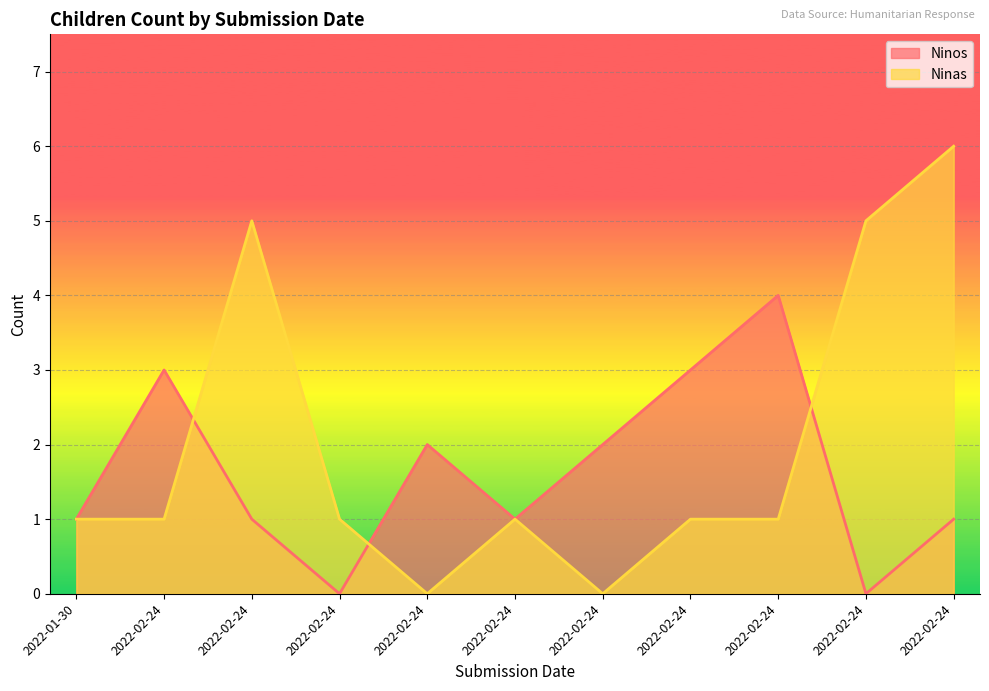

At which category does the chart reach its peak across all series?

2022-02-24